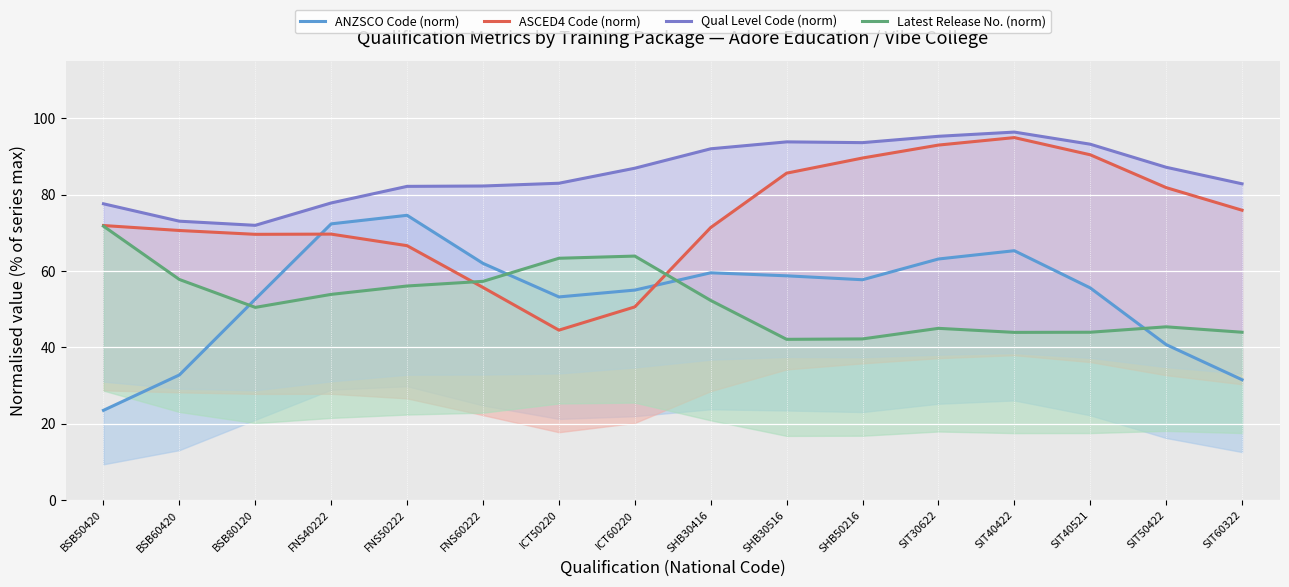

What is the minimum value shown in the chart?

23.5